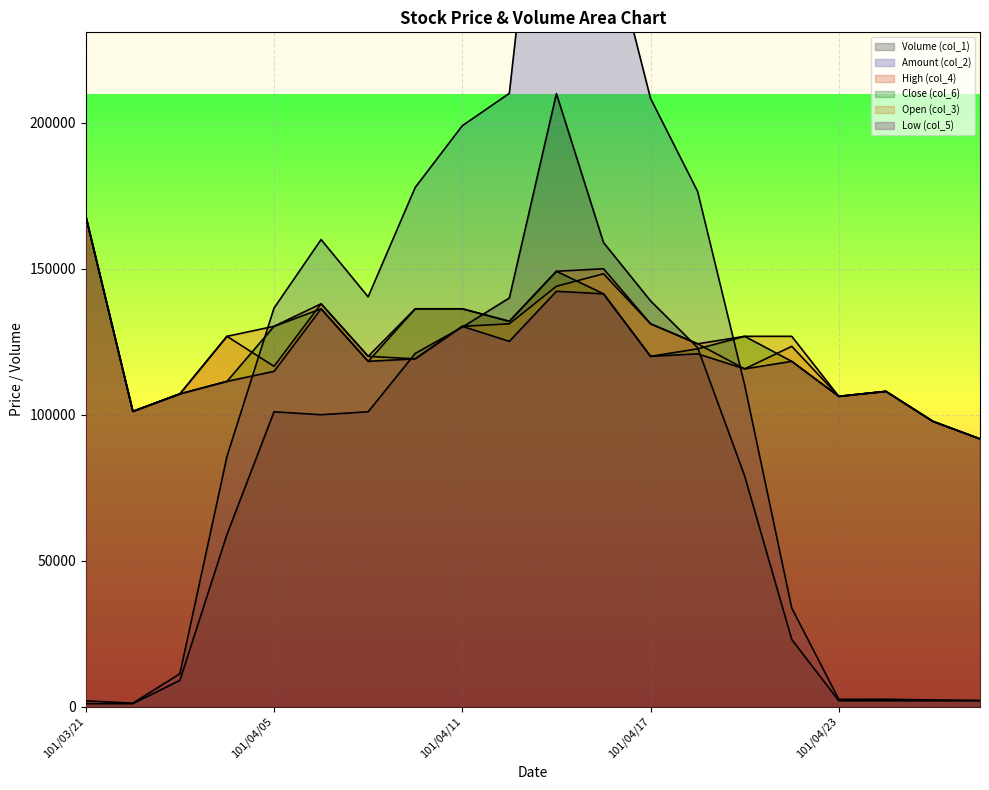

What is the difference between the High (col_4) values at 101/03/30 and 101/04/20?

25714.3